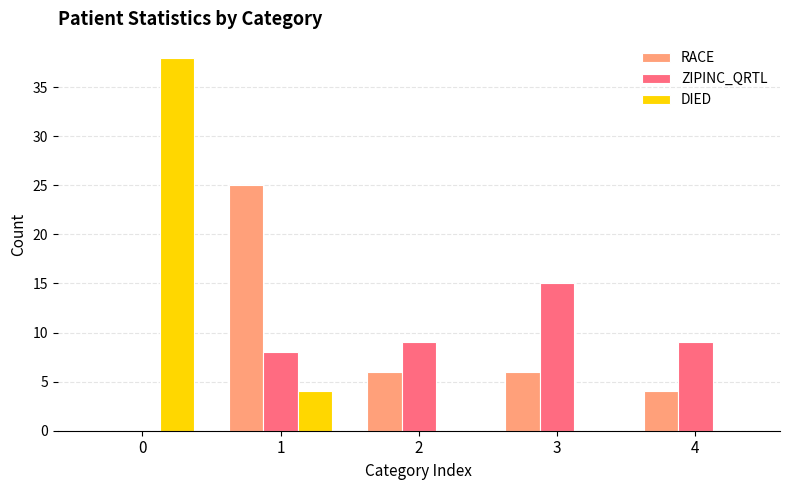

What is the highest value of the DIED series?

38